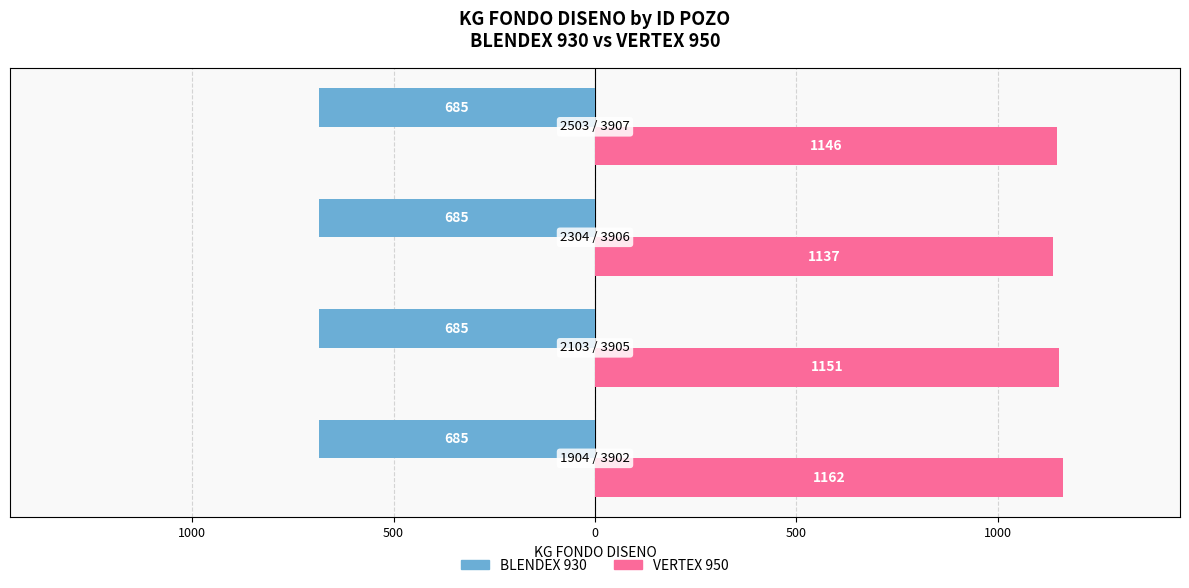

What are all the series names shown in the legend?

BLENDEX 930, VERTEX 950